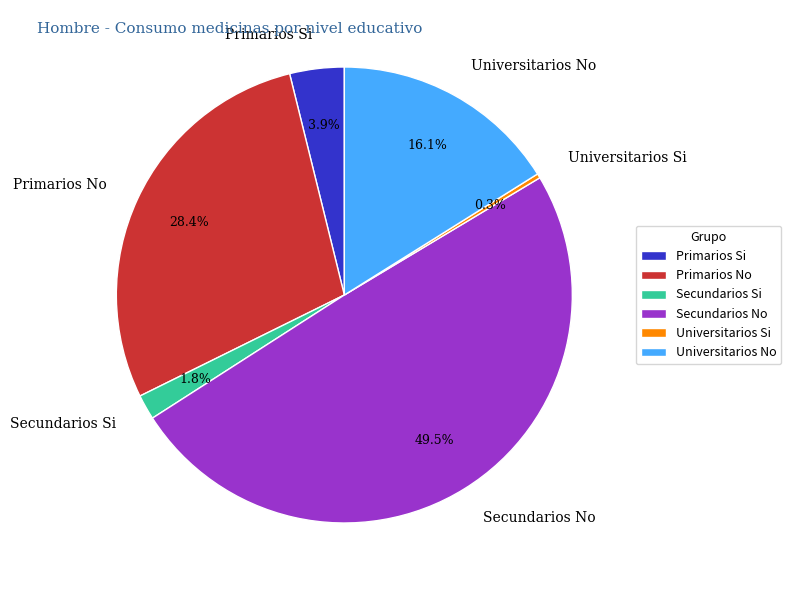

To the nearest percent, what is the combined percentage of Primarios Si and Primarios No?

32%